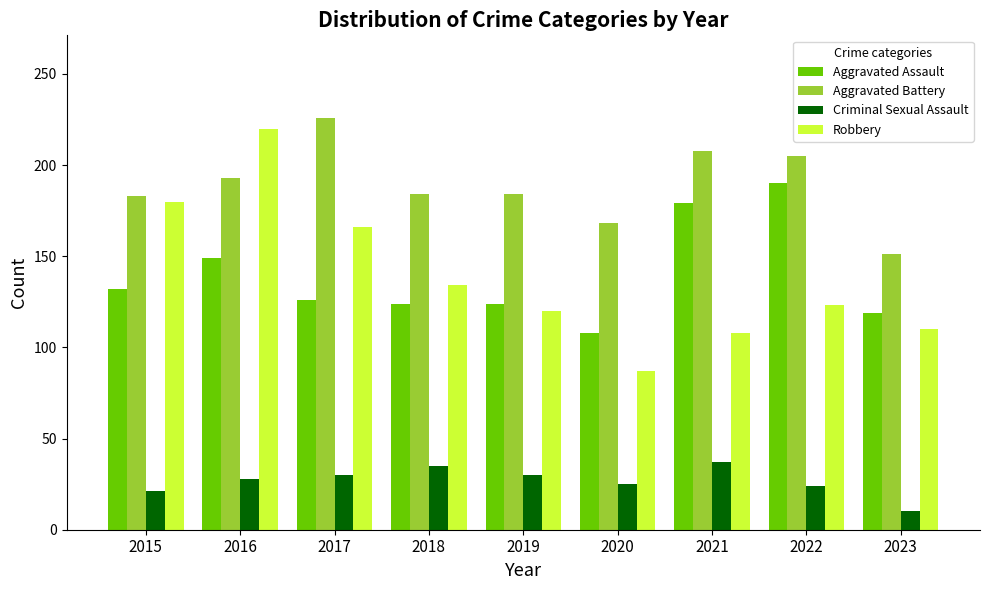

Which series changed the most between 2018 and 2021?

Aggravated Assault